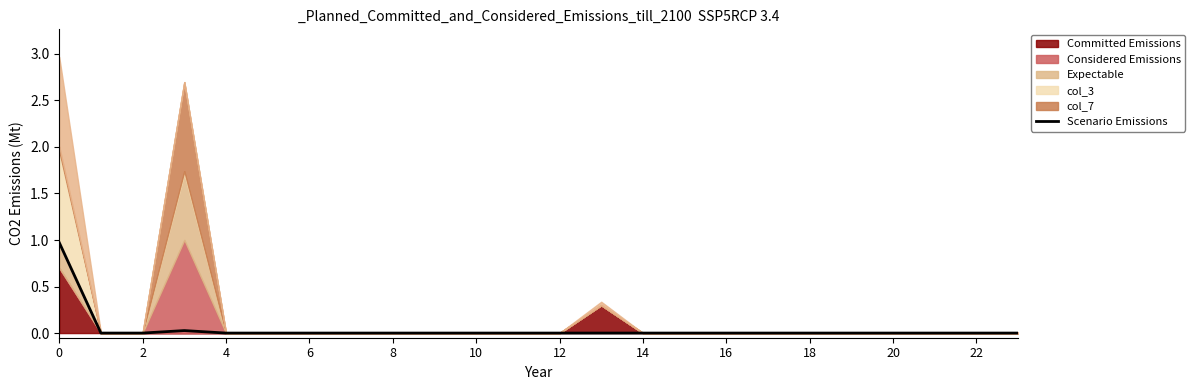

Is it true that the value at 2 is 0.5?

False